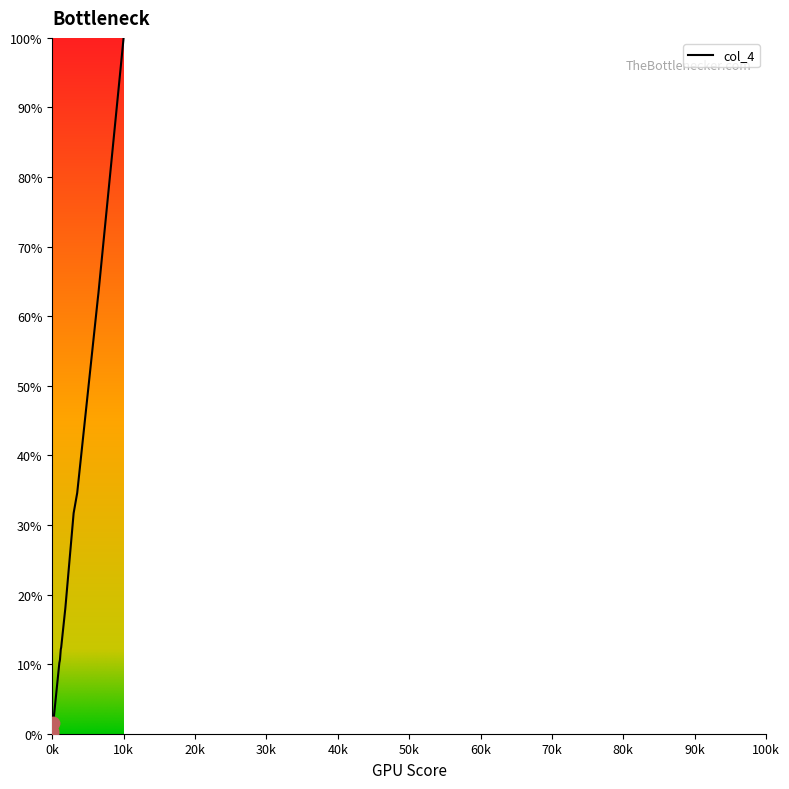

What is the greatest value displayed?

100.0